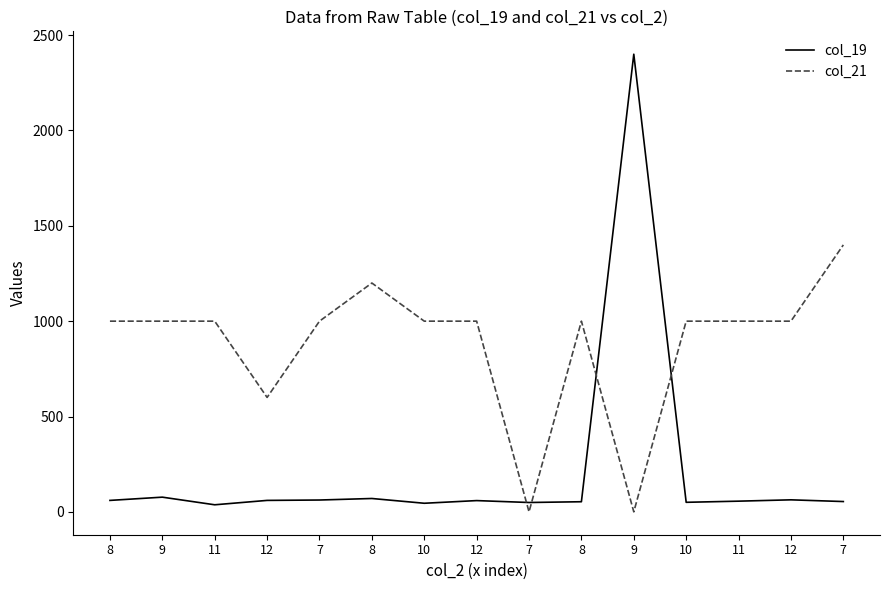

What is the value of the col_19 point at the 3rd from the left?

37